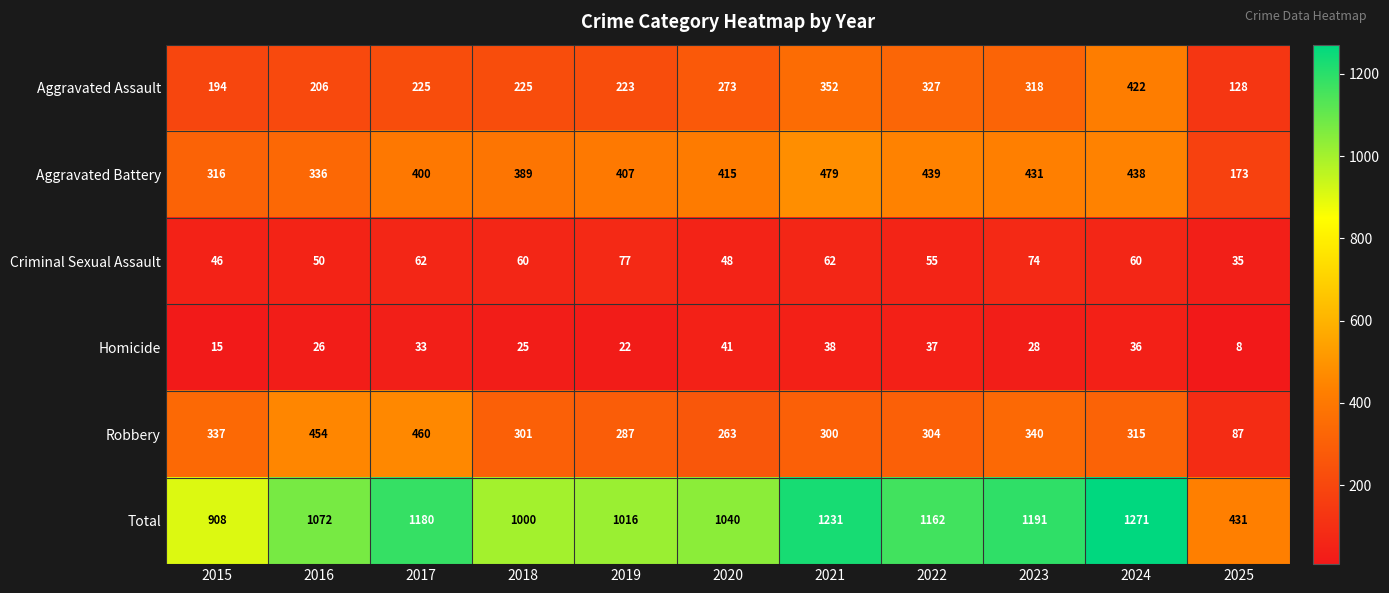

The value of Criminal Sexual Assault at 2020 is 48. True or false?

True